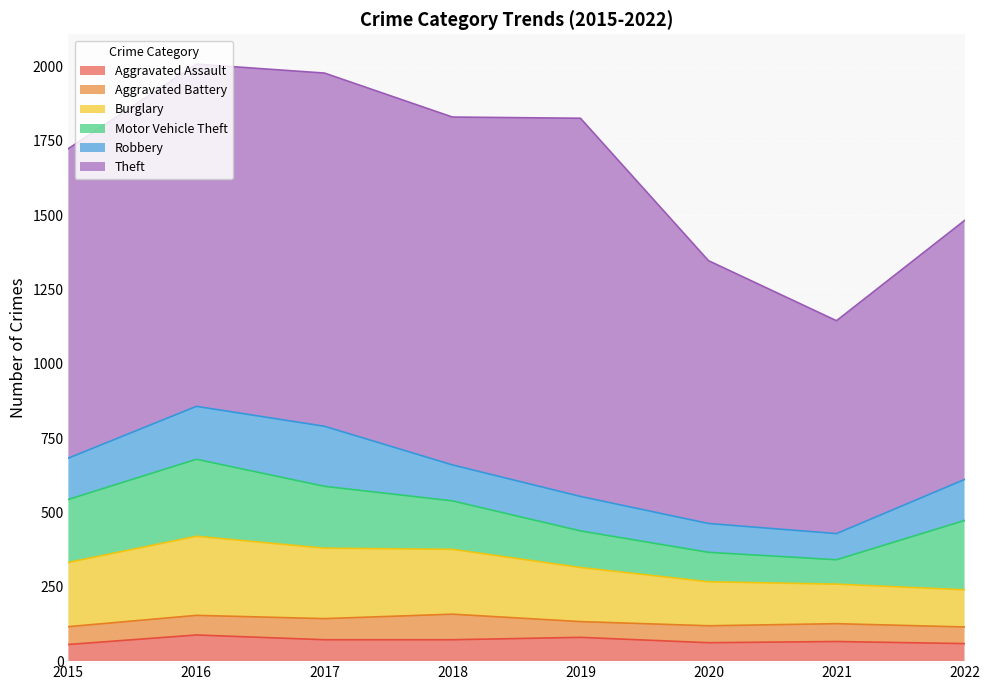

What is the lowest value of the Robbery series?

88